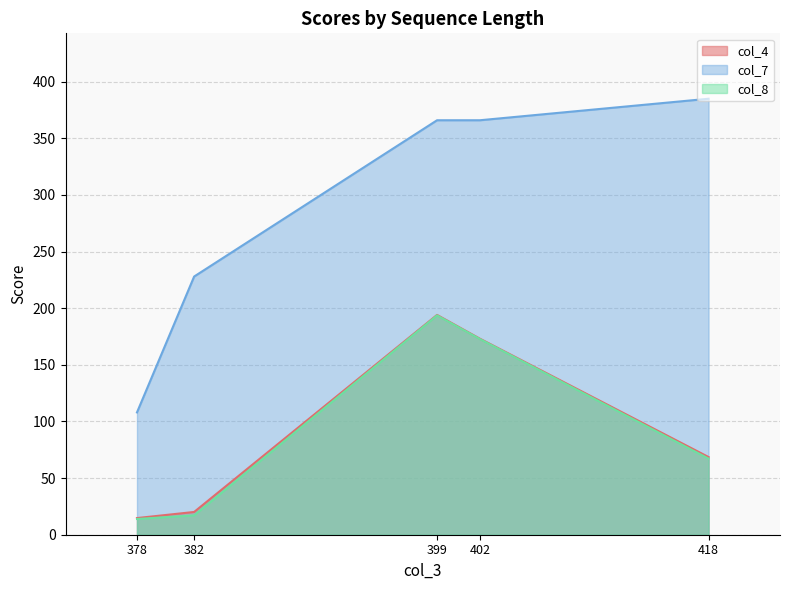

True or false: col_7 and col_4 intersect in this chart.

False